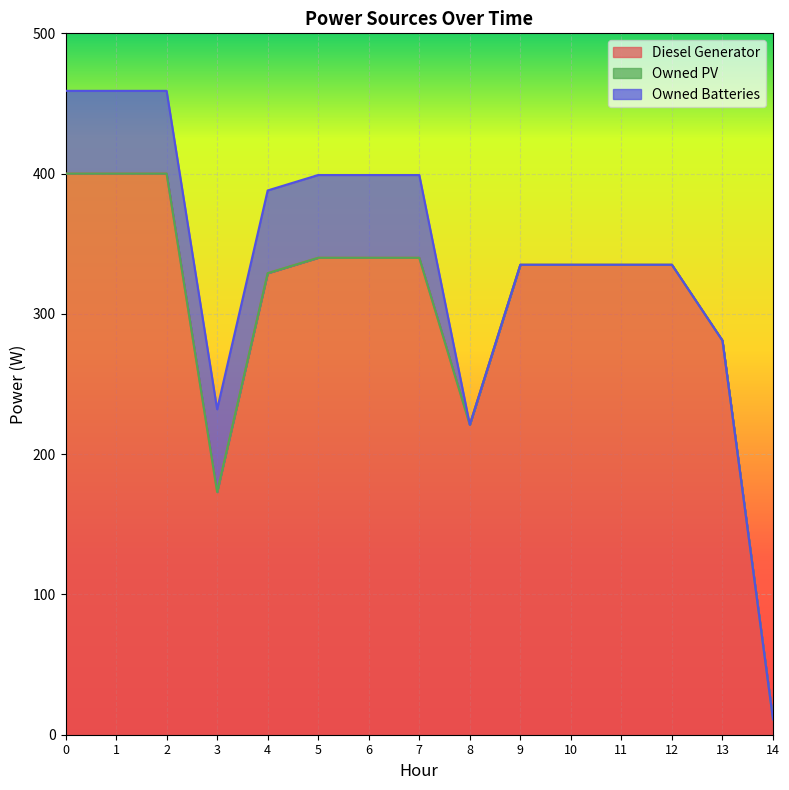

At which category does Diesel Generator reach its first local valley?

3